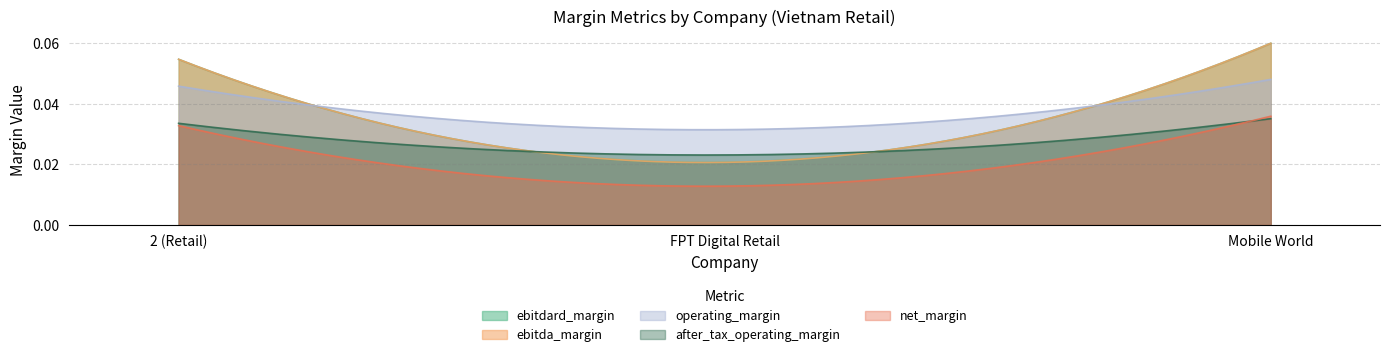

Reading left to right, what are all the values shown in this chart?

ebitdard_margin: 2 (Retail)=0.1	FPT Digital Retail=0.0	Mobile World=0.1
ebitda_margin: 2 (Retail)=0.1	FPT Digital Retail=0.0	Mobile World=0.1
operating_margin: 2 (Retail)=0.0	FPT Digital Retail=0.0	Mobile World=0.0
after_tax_operating_margin: 2 (Retail)=0.0	FPT Digital Retail=0.0	Mobile World=0.0
net_margin: 2 (Retail)=0.0	FPT Digital Retail=0.0	Mobile World=0.0